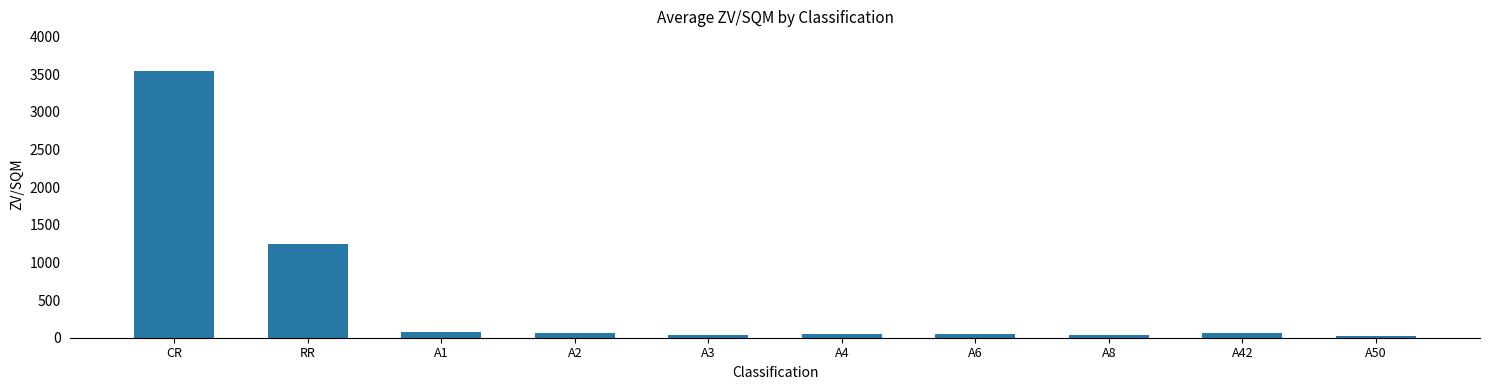

Which has a higher value, RR or A3?

RR